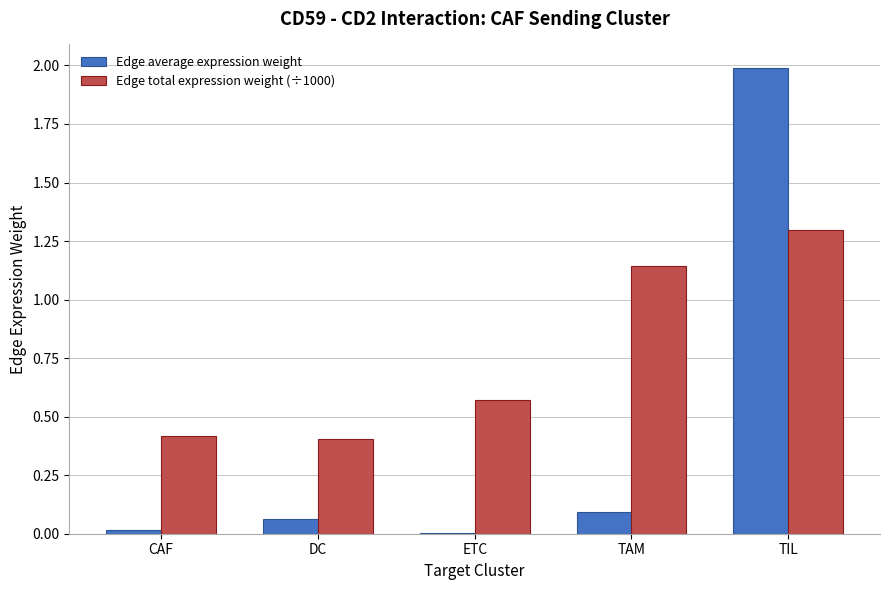

The value of Edge total expression weight (÷1000) at TAM is 0.6. True or false?

False